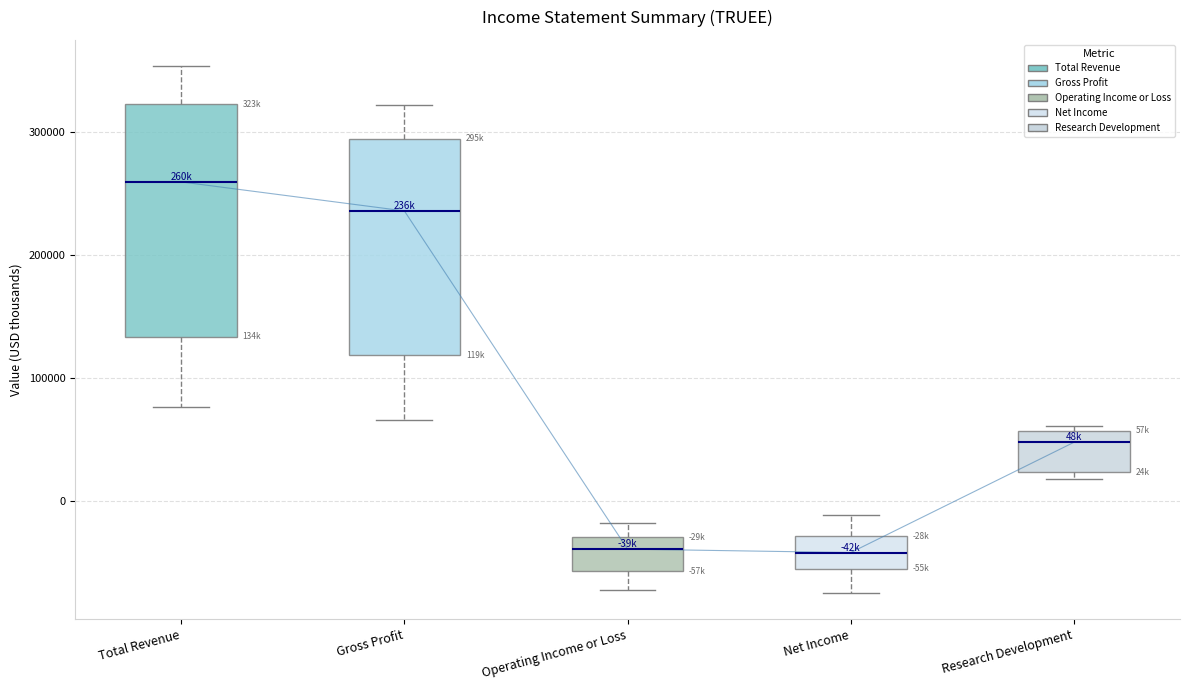

Where is the upper edge of the box for Research Development on the y-axis? The values are not printed on the chart, so give them approximately, as read against the axis.

60000